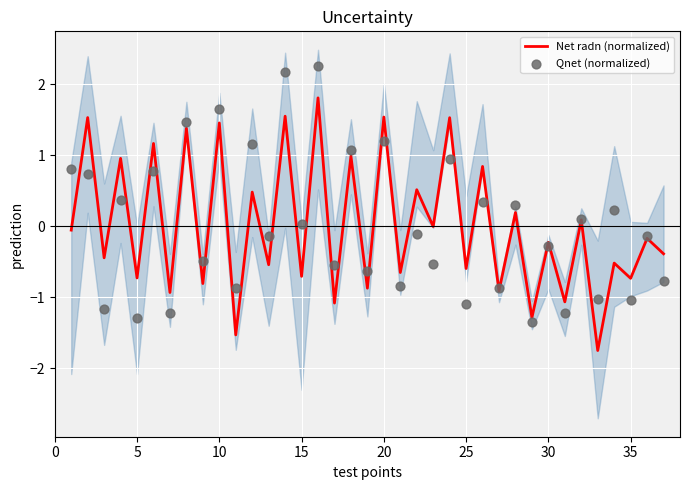

Which series has the widest spread of Y values?

Qnet (normalized)